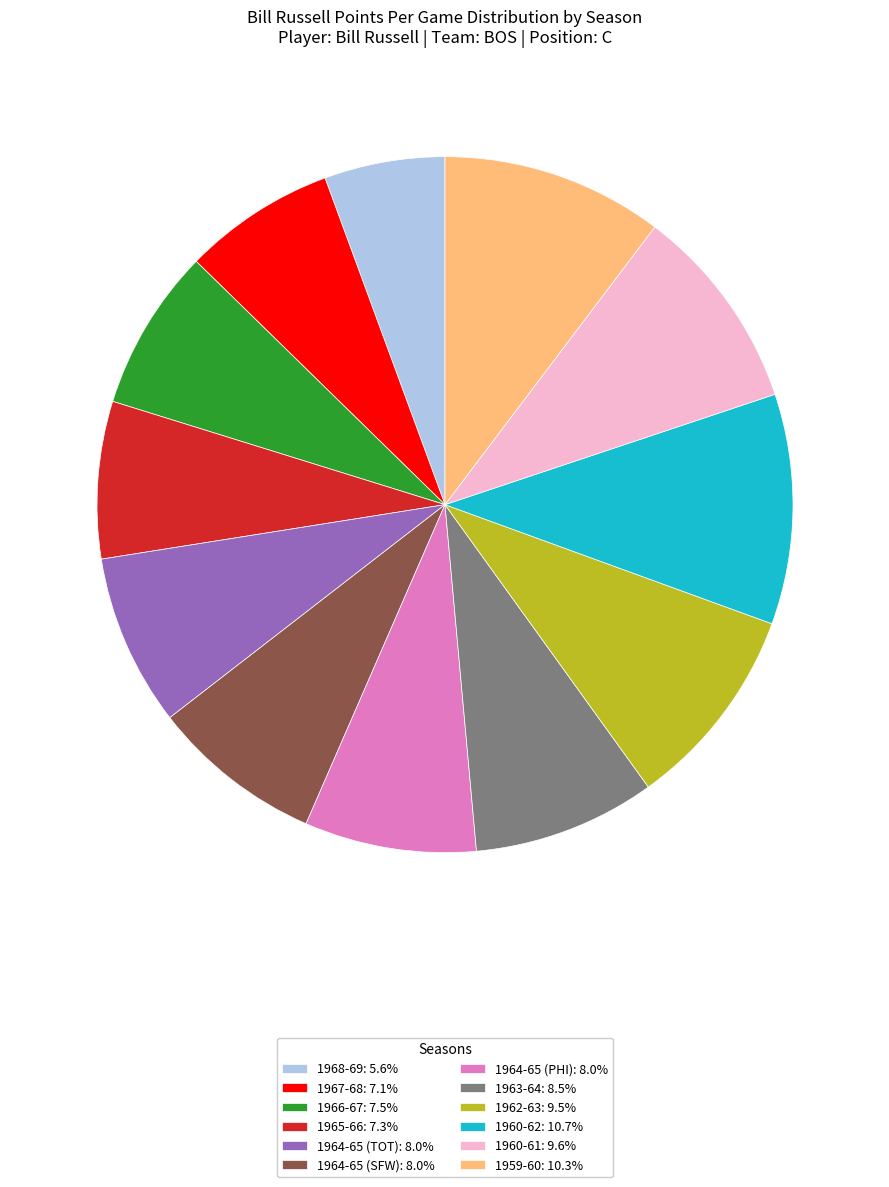

Is the sum of 1960-62: 10.7% and 1962-63: 9.5% greater than half?

No